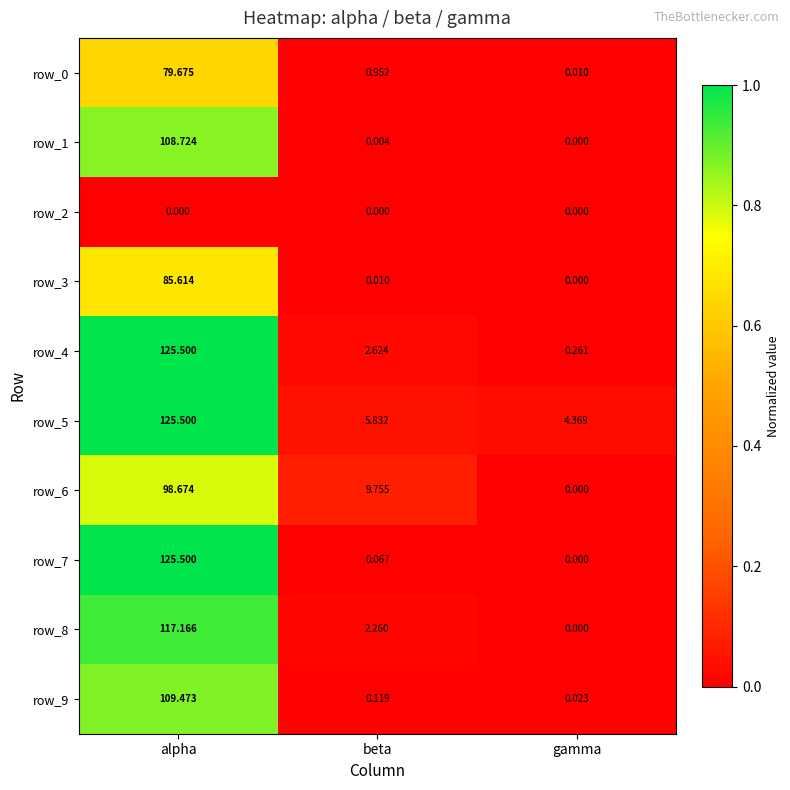

Is the value of row_4 at beta greater than the value of row_0 at gamma?

Yes